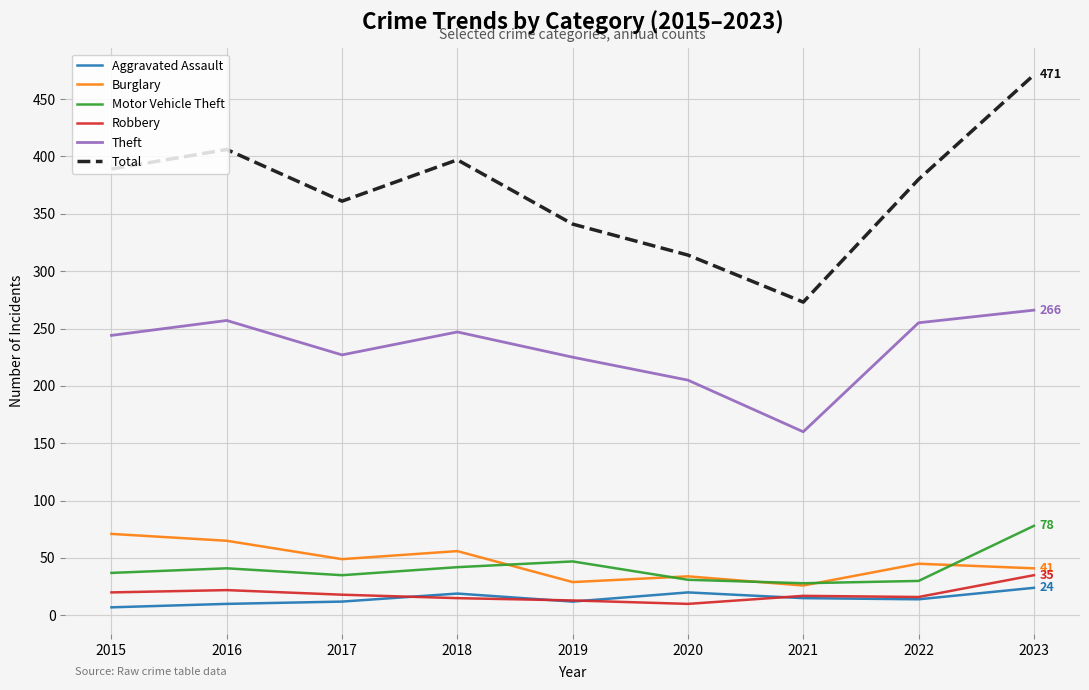

Is it true that Theft equals 232 at 2021?

False